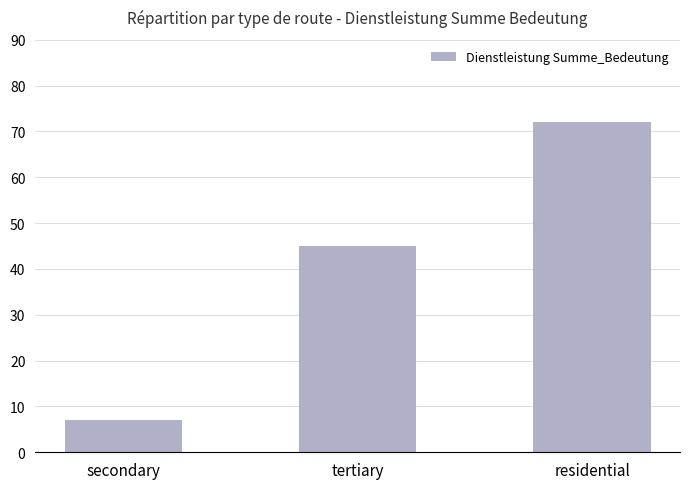

Approximately how many times larger is the value at secondary compared to residential?

0.1